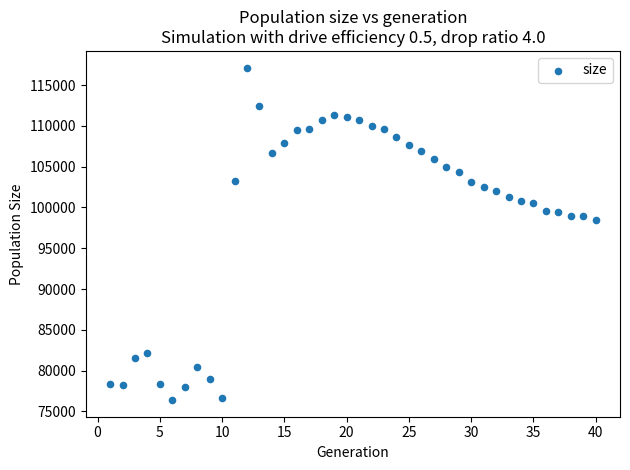

What Y value in the scatter plot is closest to 96763?

98488